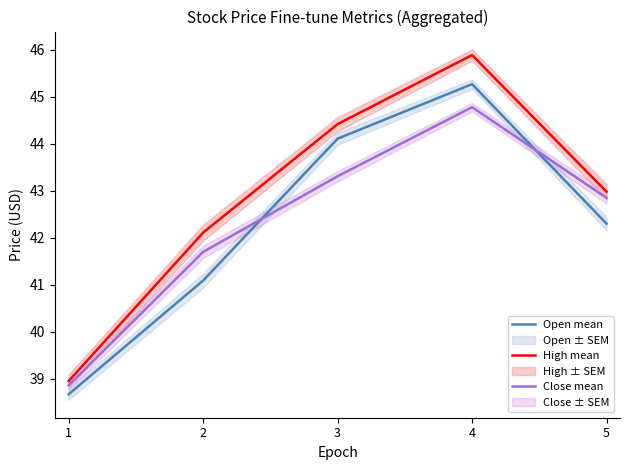

Which has a higher value, 4 or 1?

4